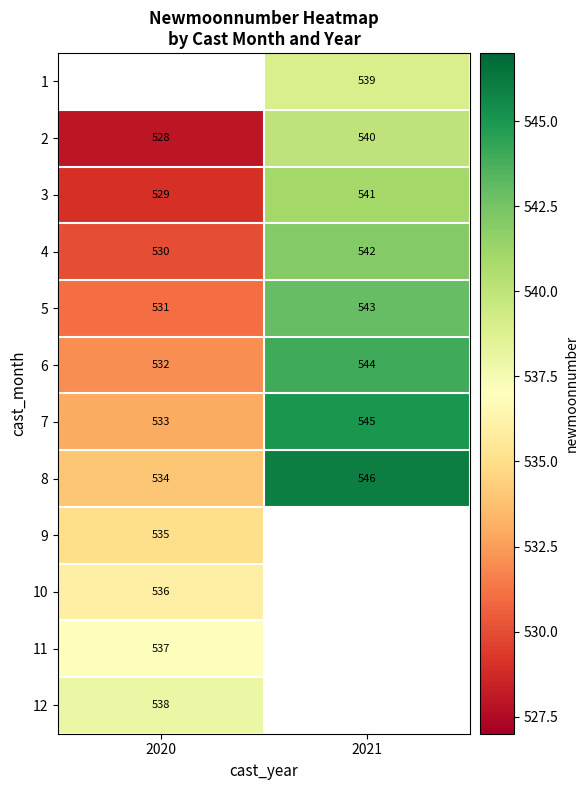

Is it true that 5 equals 543 at 2021?

True